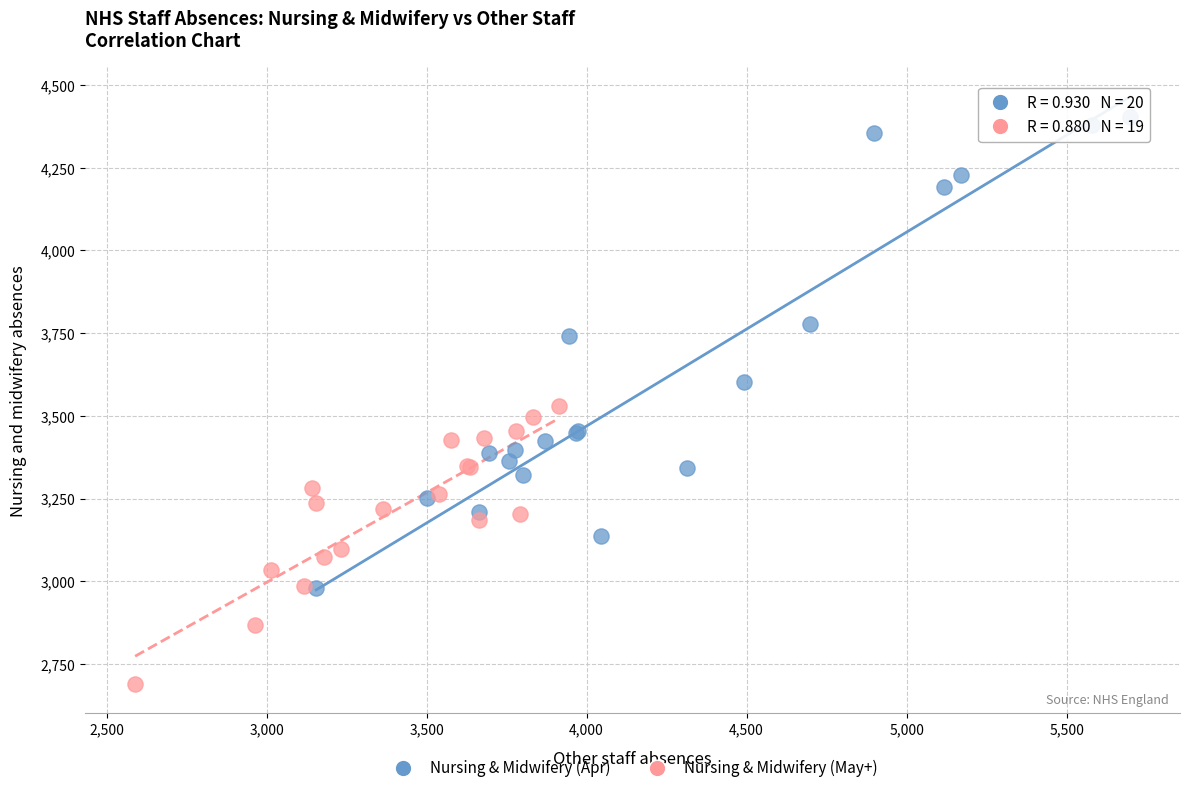

Which series contains the lowest Y value?

Nursing & Midwifery (May+)